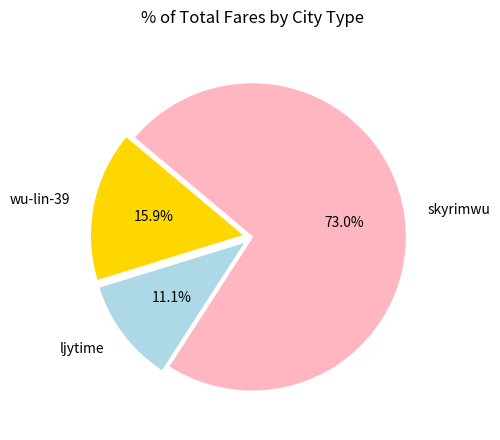

To the nearest percent, what portion does wu-lin-39 represent?

16%